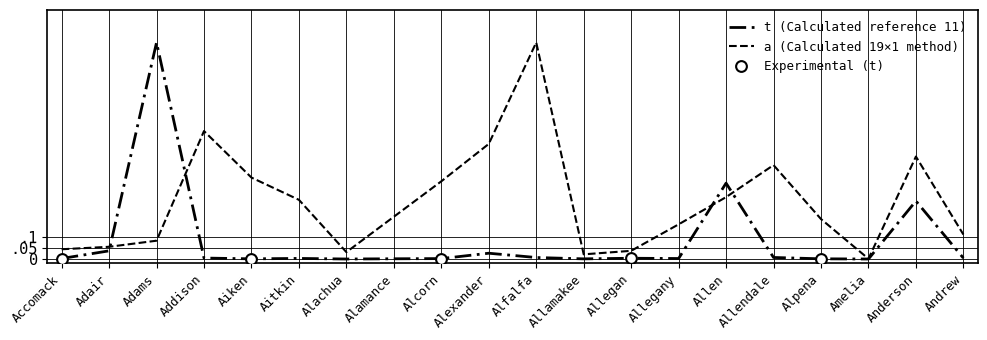

At which category is the sum across all series the highest?

Adams